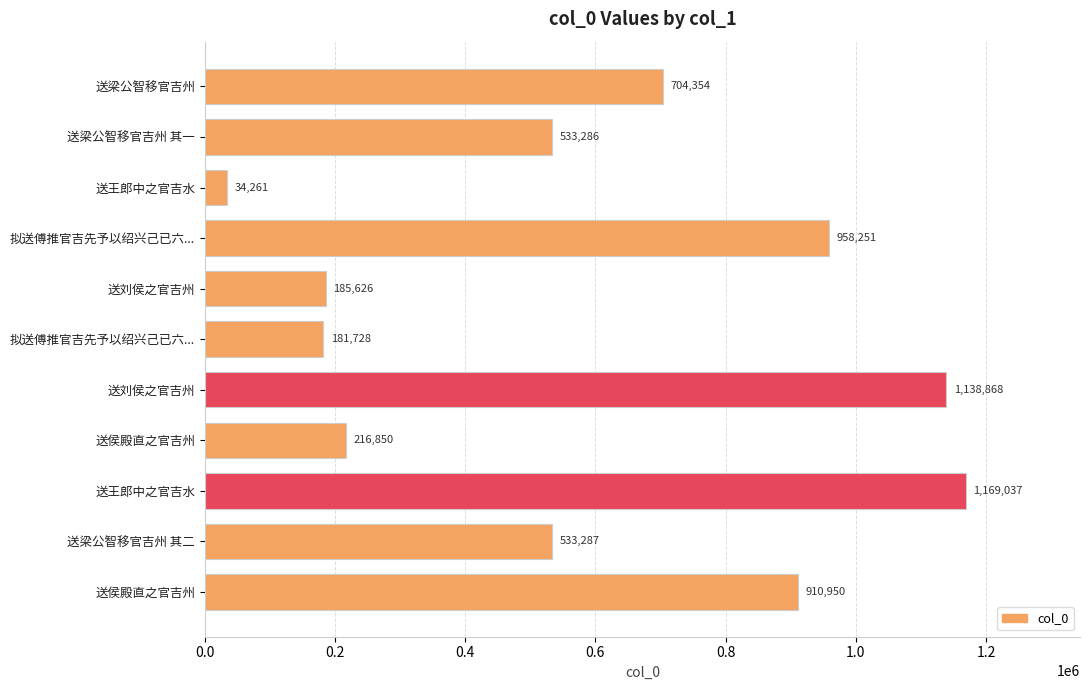

Are the bars horizontal?

Yes